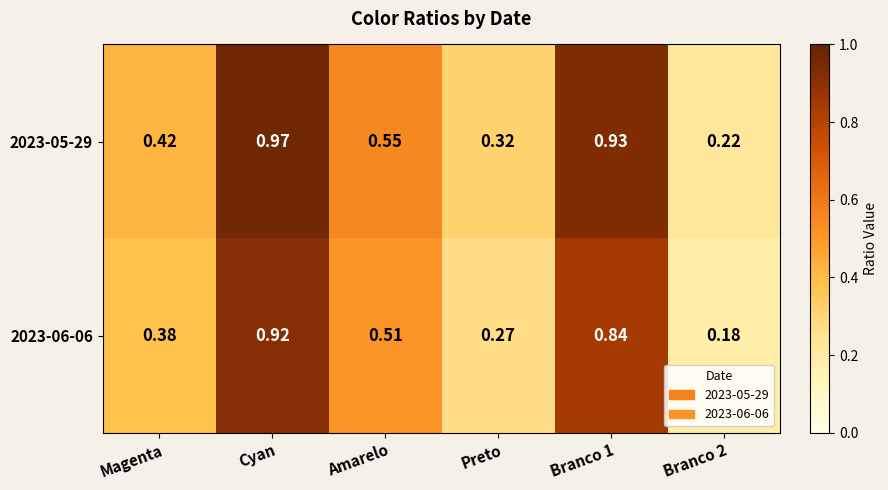

At which category is the sum across all series the highest?

Cyan